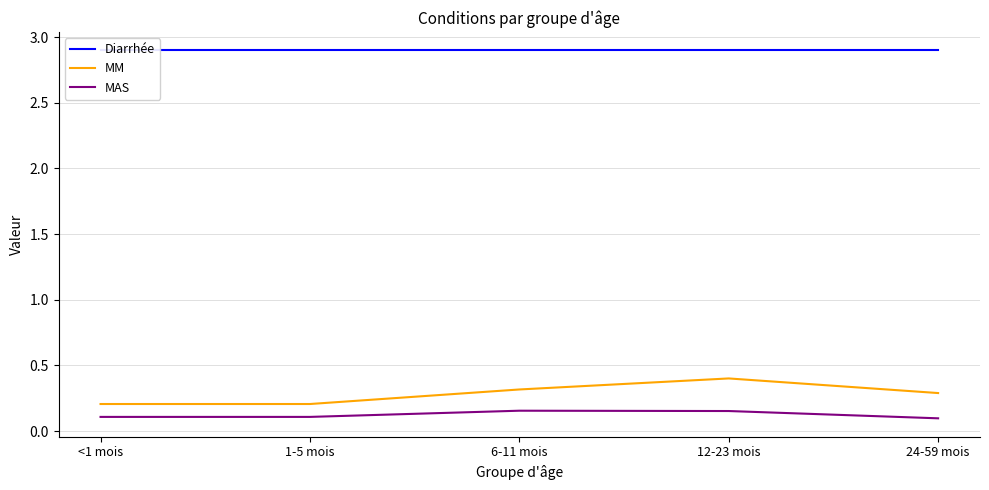

Which series changed the most between 1-5 mois and 24-59 mois?

MM